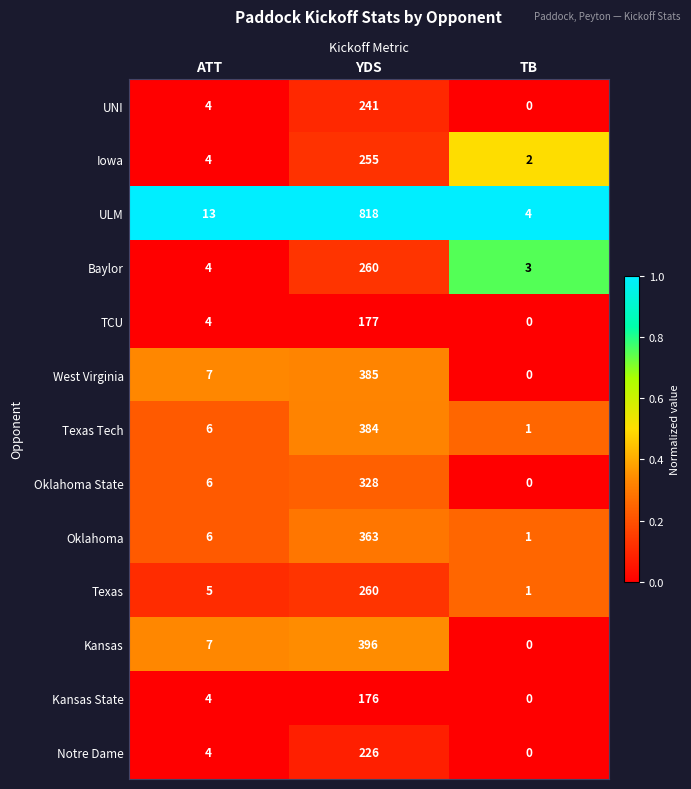

Where is Oklahoma State nearest to the value 164?

ATT